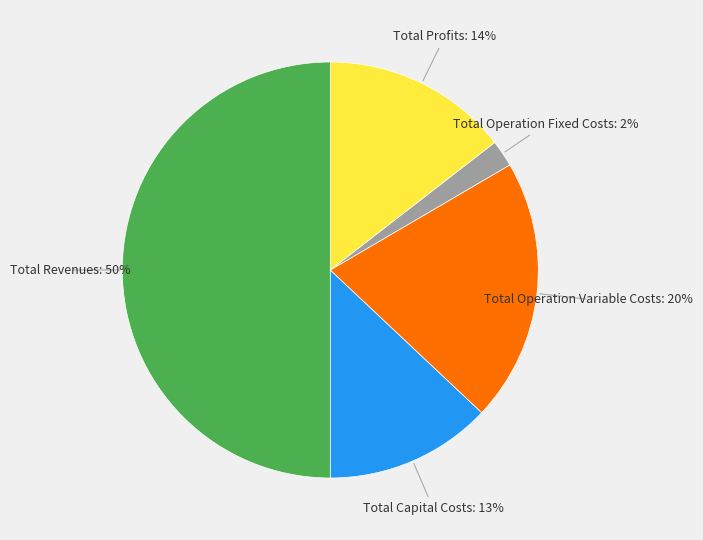

To the nearest percent, what is the difference between the largest and smallest slice percentages?

48%